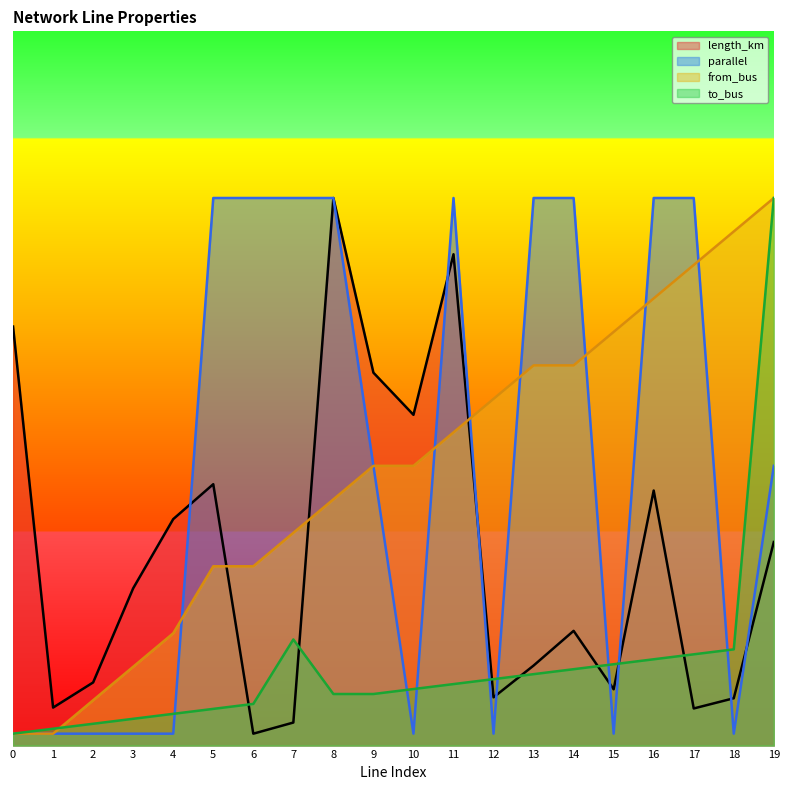

Does the chart display data point markers on the line(s)?

No